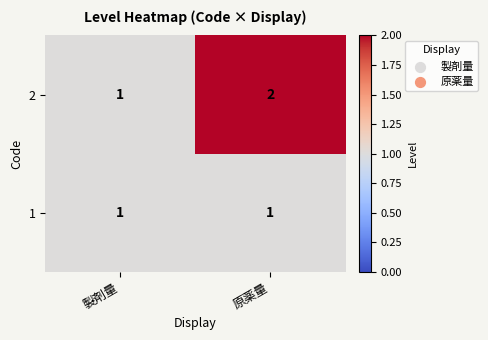

List the series in order of their peak value, lowest first.

1, 2